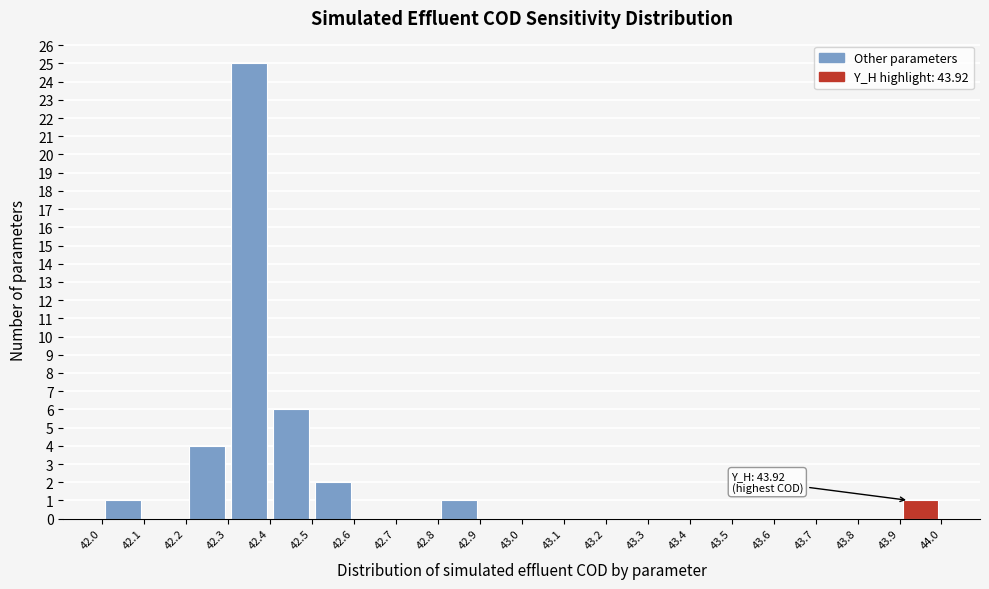

Over which range of the x-axis is the bar tallest?

42.3 to 42.4